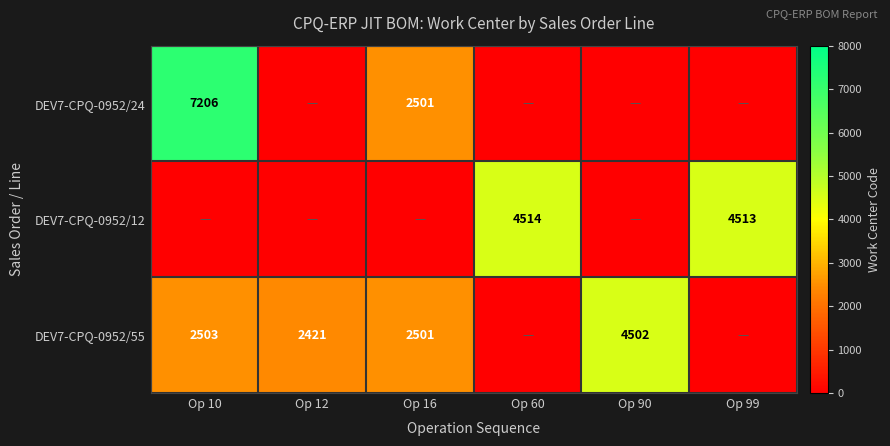

The DEV7-CPQ-0952/24 series shows 2501 at Op 16. True or false?

True